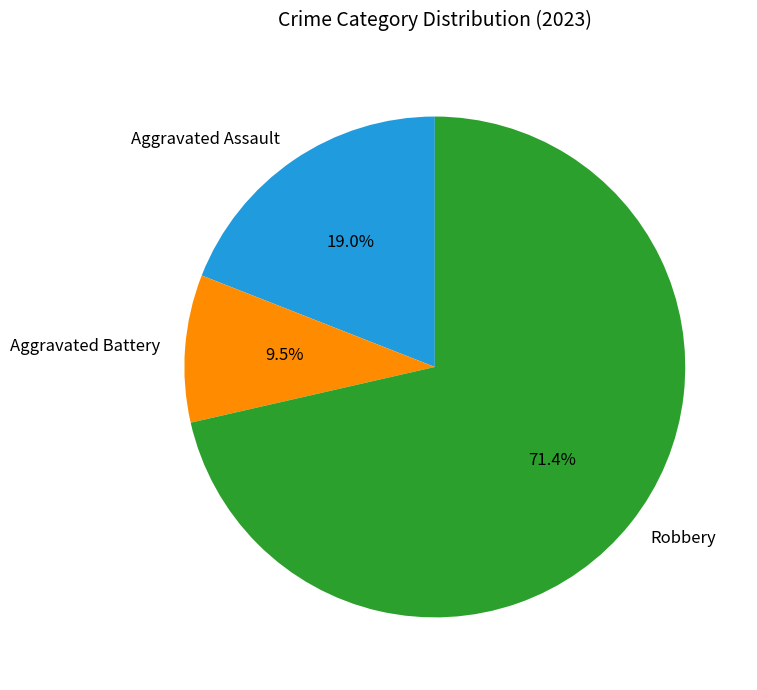

True or false: Aggravated Assault accounts for 19% of the total.

True